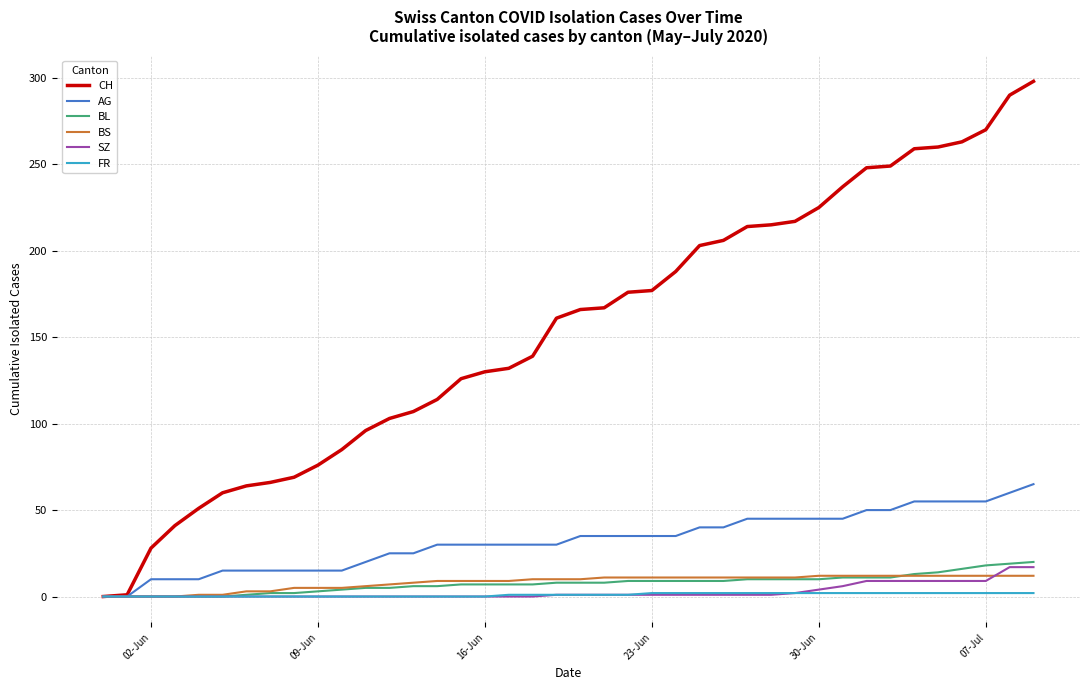

Which series has the largest range (max minus min)?

CH